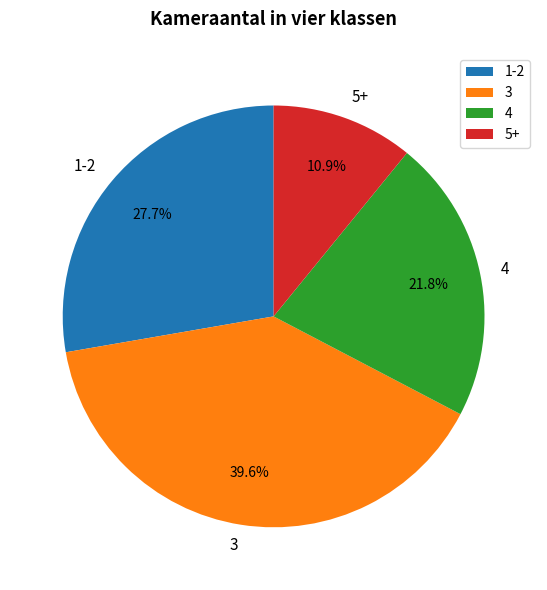

Combined, do 3 and 1-2 account for over 50%?

Yes